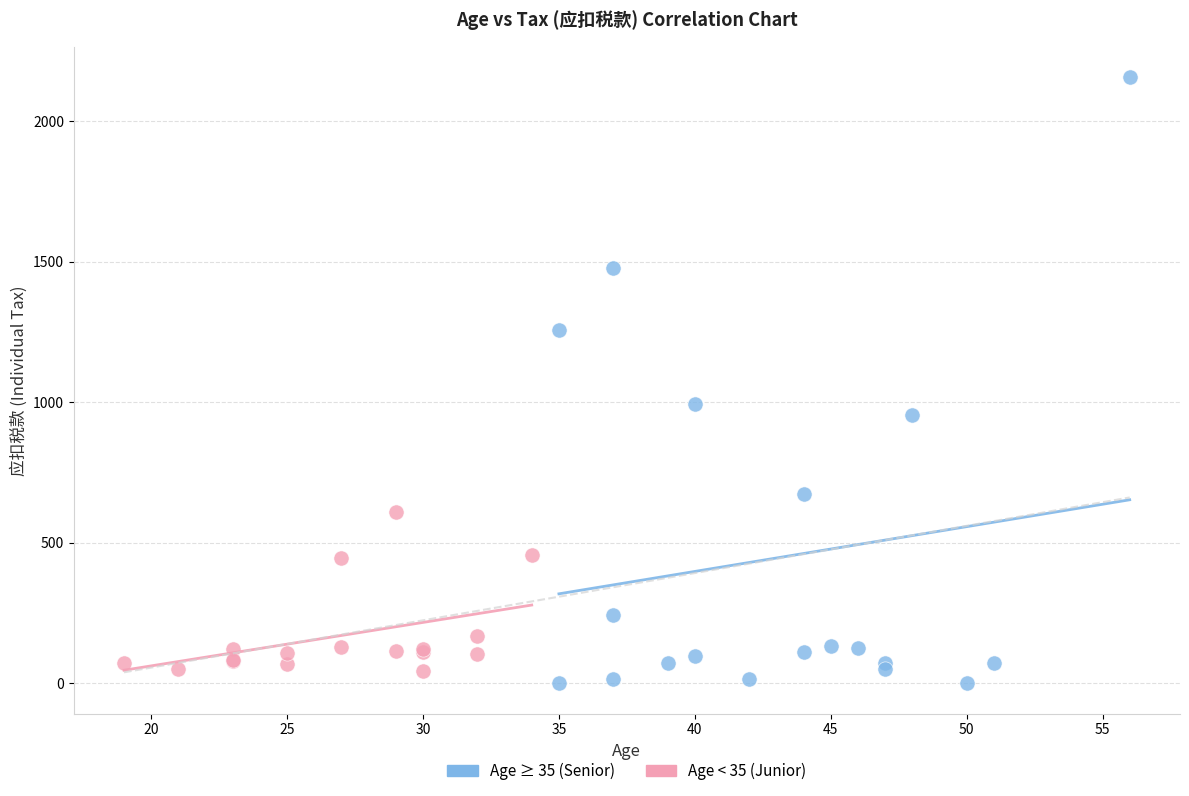

Which series contains the highest Y value?

Age ≥ 35 (Senior)